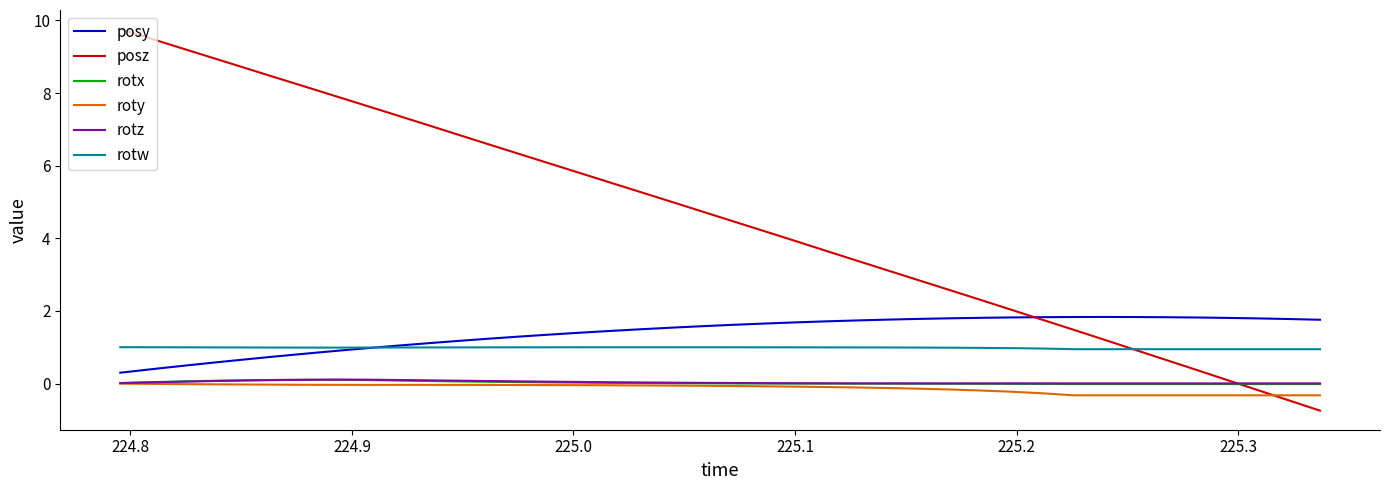

How many lines are shown in the chart?

6